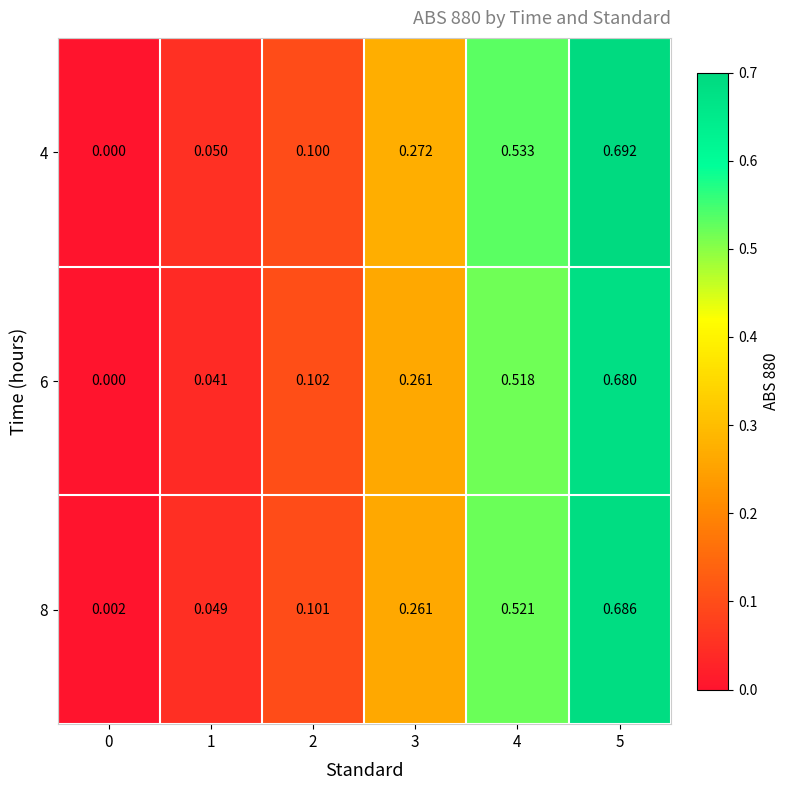

Which series has the largest total across all categories?

4